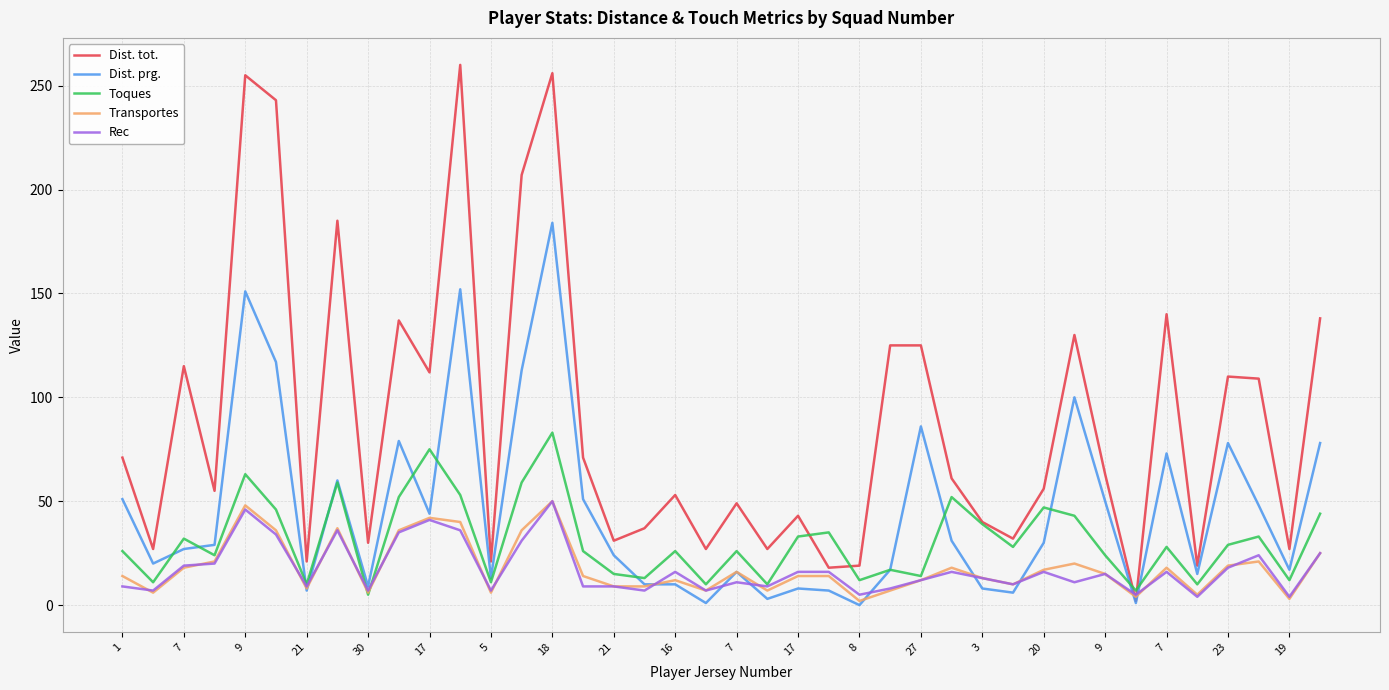

What are all the series names shown in the legend?

Dist. tot., Dist. prg., Toques, Transportes, Rec